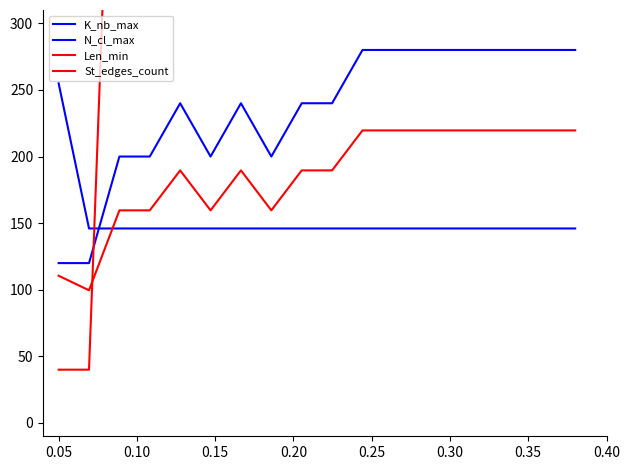

Rank the series by their maximum value, from lowest to highest.

St_edges_count, N_cl_max, K_nb_max, Len_min